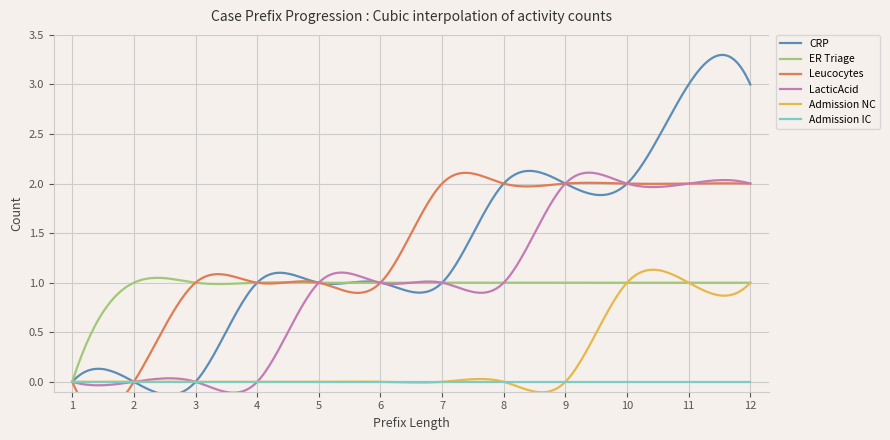

What is the sum of the CRP values at 3 and 6?

1